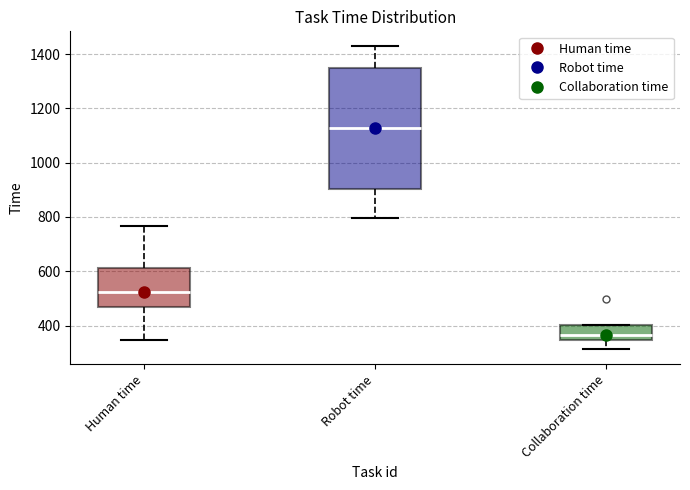

Reading left to right, read every box against the y-axis: the position of its median line, the range the box covers, and the ends of its whiskers. The values are not printed on the chart, so give them approximately, as read against the axis.

Human time: median 520, box 460 to 620, whiskers 340 to 760
Robot time: median 1120, box 900 to 1340, whiskers 800 to 1420
Collaboration time: median 360, box 340 to 400, whiskers 320 to 400